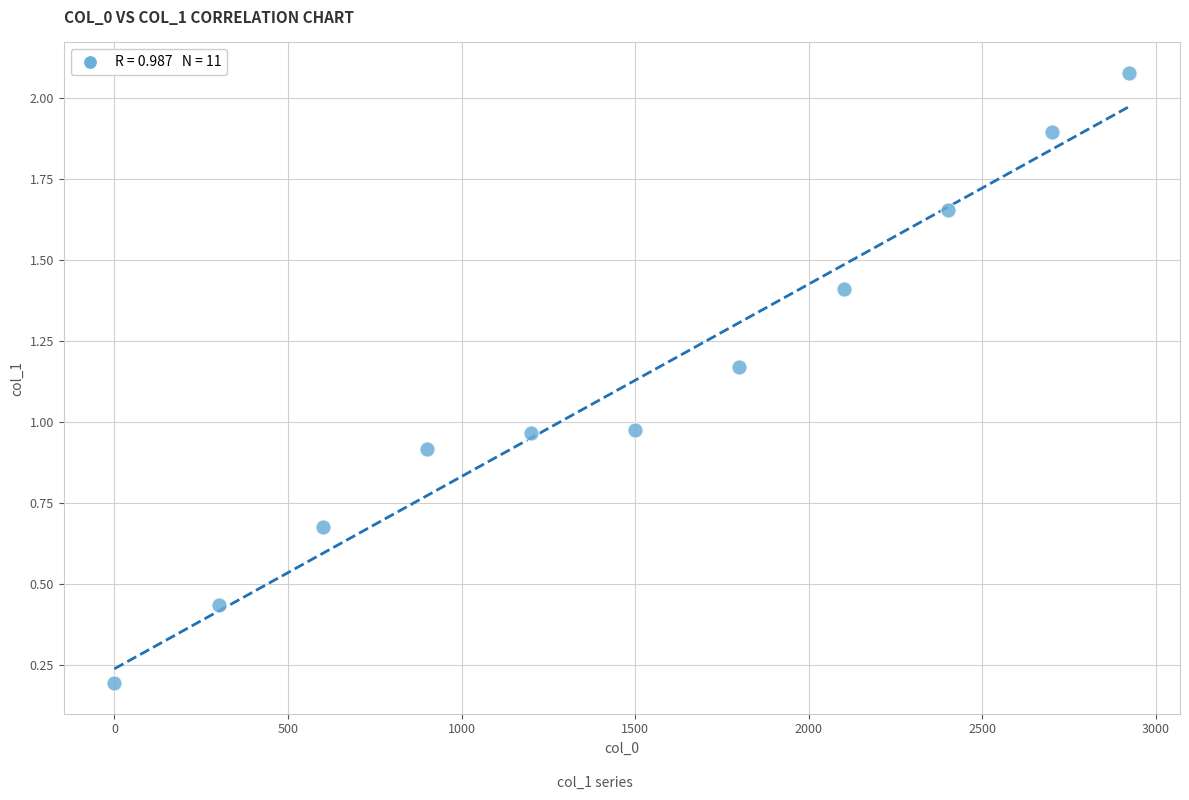

What is the range of Y values (max minus min)?

1.9